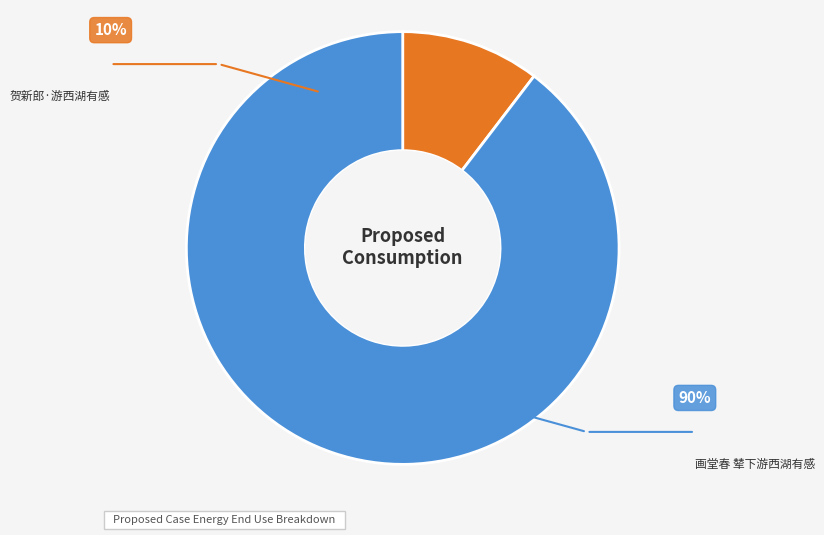

To the nearest percent, what percentage of the pie is 贺新郎·游西湖有感?

10%